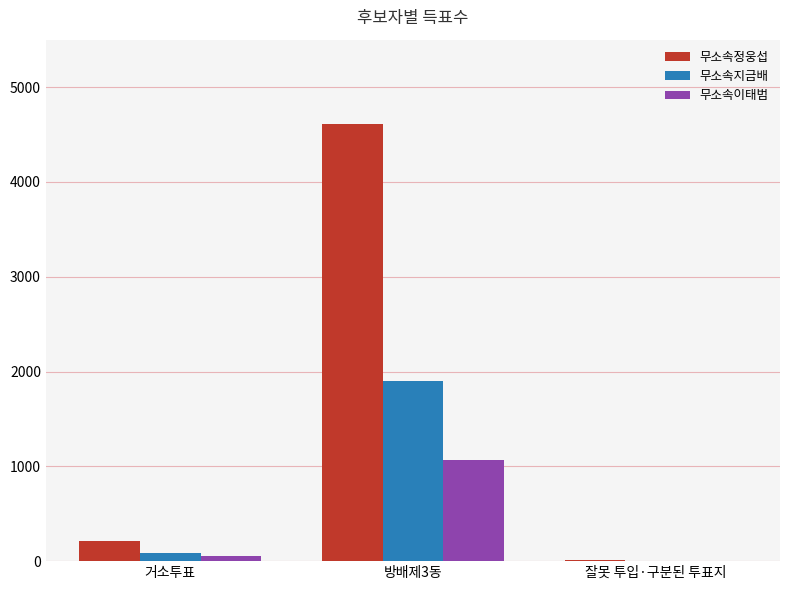

Which series has the largest total across all categories?

무소속정웅섭